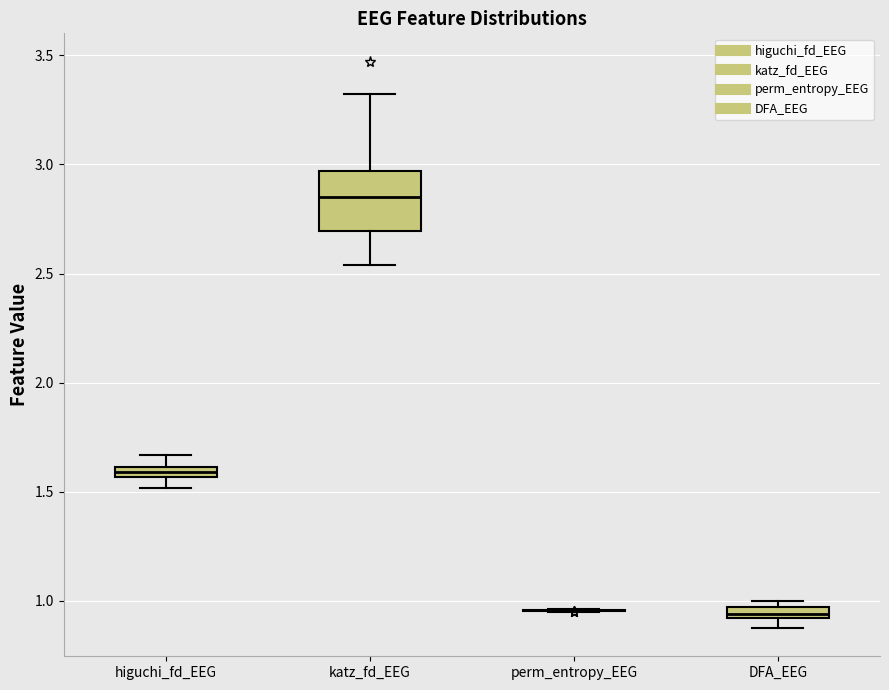

Where is the upper edge of the box for higuchi_fd_EEG on the y-axis? The values are not printed on the chart, so give them approximately, as read against the axis.

1.60